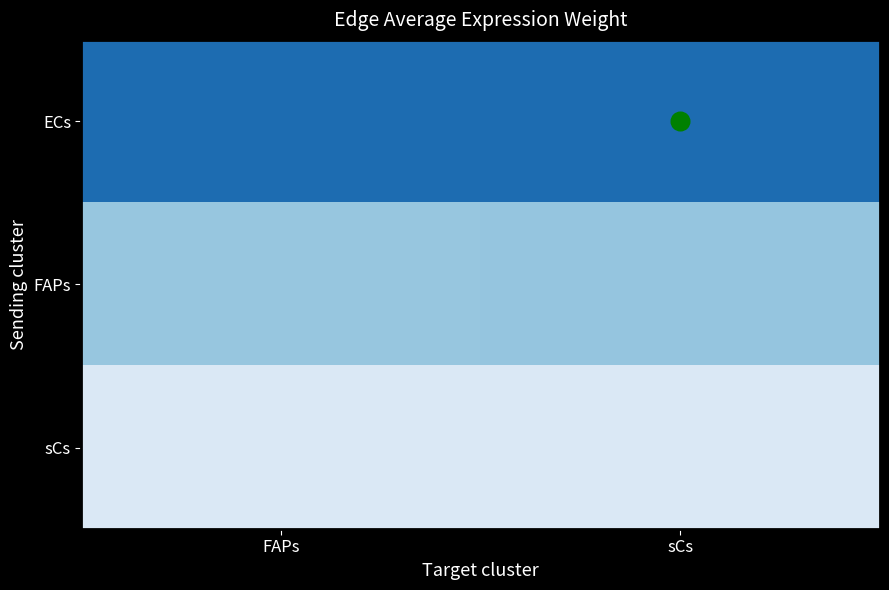

How many data points does each series have?

2